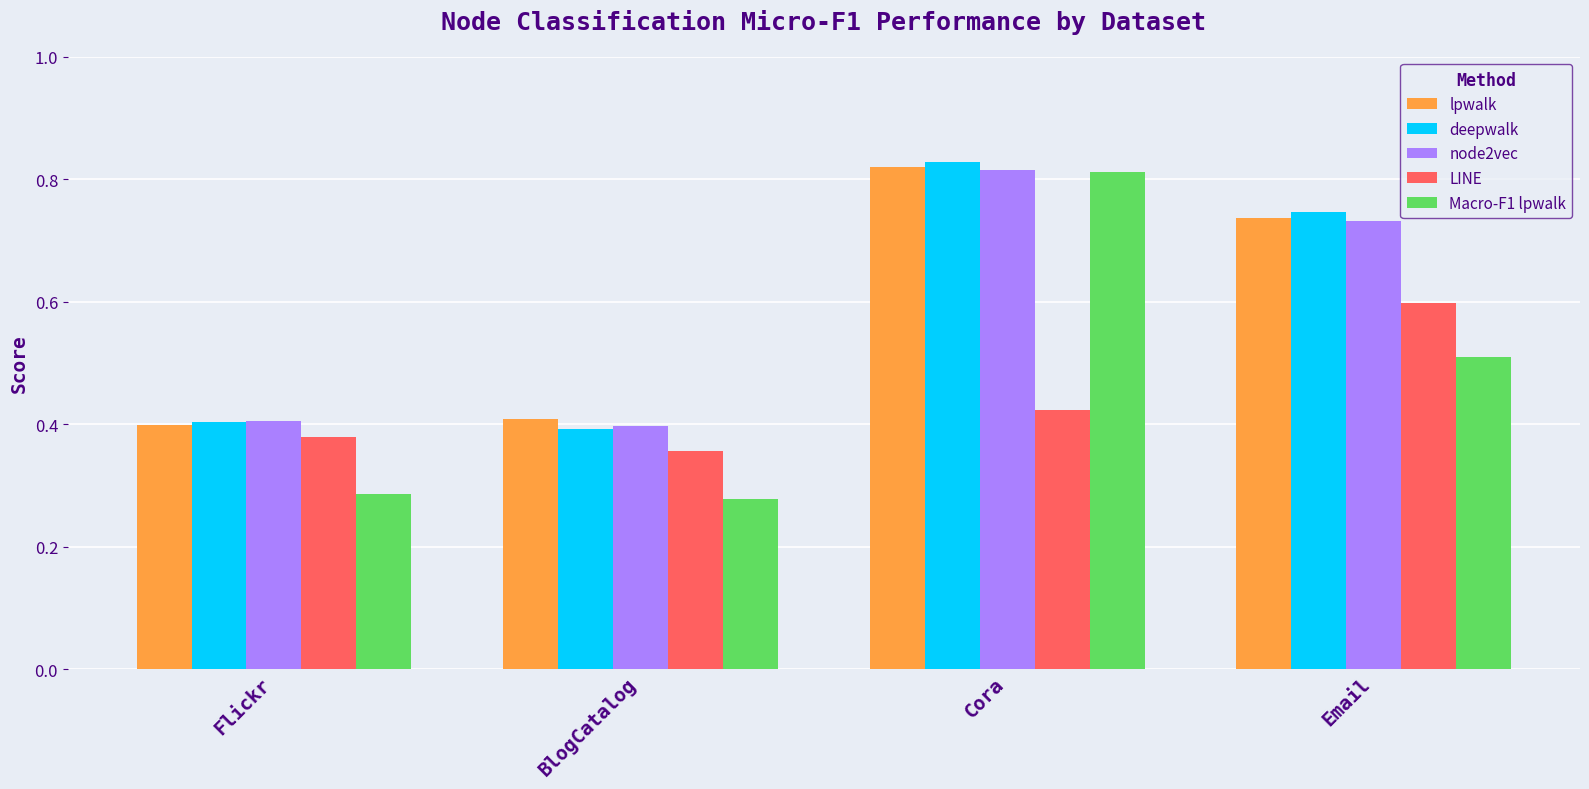

Is the value of LINE at BlogCatalog greater than the value of lpwalk at Email?

No